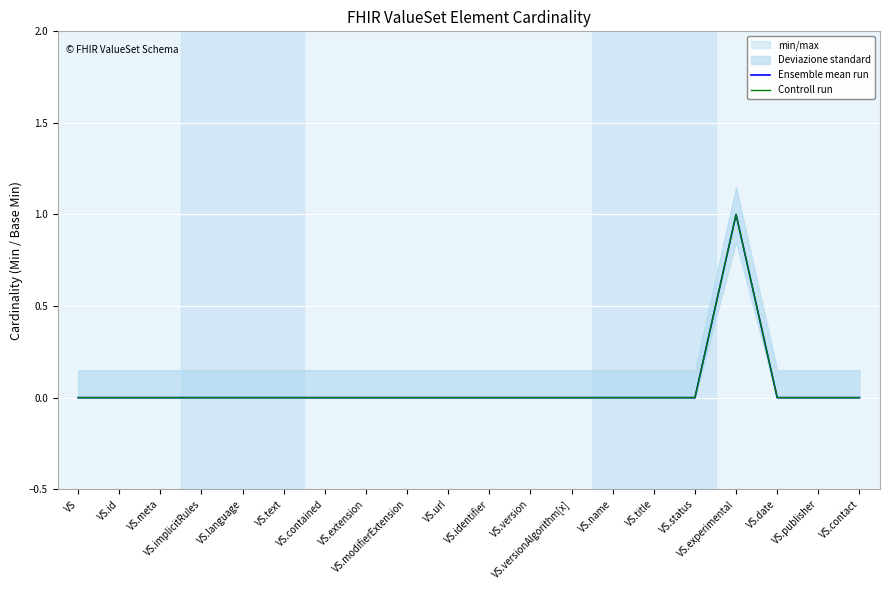

Reading left to right, list all the values displayed in this chart.

Ensemble mean run: VS=0	VS.id=0	VS.meta=0	VS.implicitRules=0	VS.language=0	VS.text=0	VS.contained=0	VS.extension=0	VS.modifierExtension=0	VS.url=0	VS.identifier=0	VS.version=0	VS.versionAlgorithm[x]=0	VS.name=0	VS.title=0	VS.status=0	VS.experimental=1	VS.date=0	VS.publisher=0	VS.contact=0
Controll run: VS=0	VS.id=0	VS.meta=0	VS.implicitRules=0	VS.language=0	VS.text=0	VS.contained=0	VS.extension=0	VS.modifierExtension=0	VS.url=0	VS.identifier=0	VS.version=0	VS.versionAlgorithm[x]=0	VS.name=0	VS.title=0	VS.status=0	VS.experimental=1	VS.date=0	VS.publisher=0	VS.contact=0